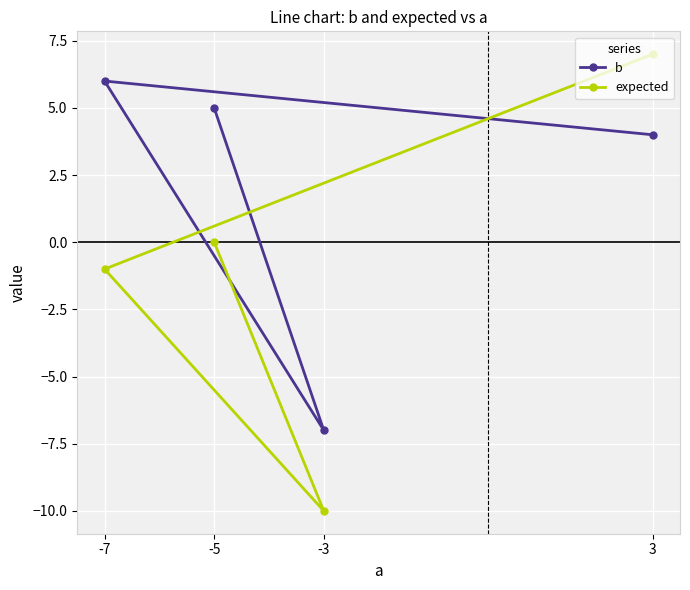

True or false: expected and b intersect in this chart.

True